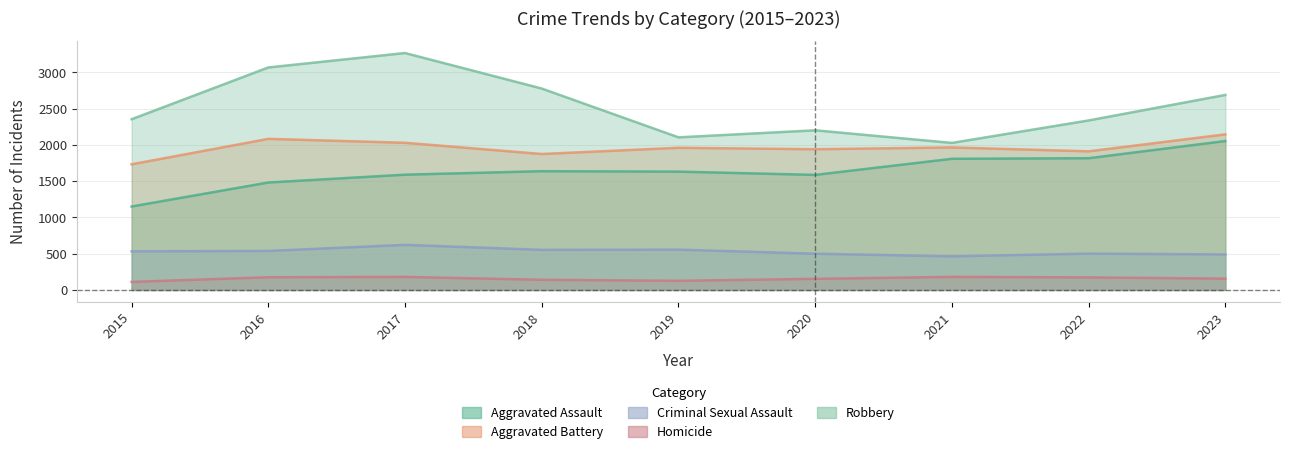

Which series has the largest range (max minus min)?

Robbery